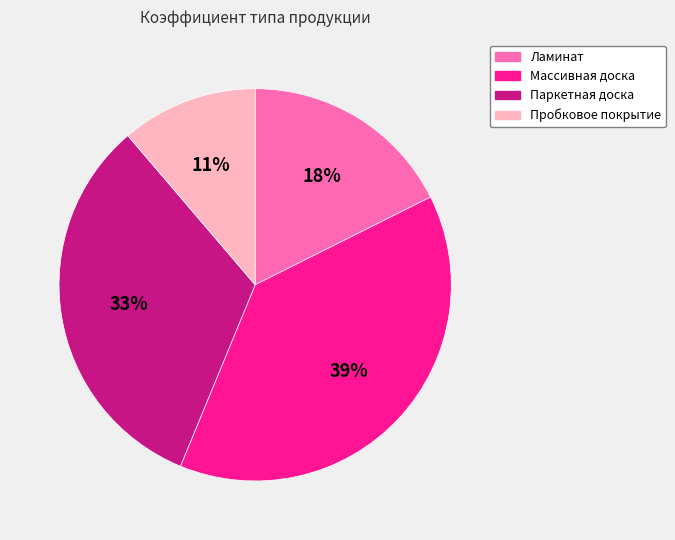

Do Массивная доска and Паркетная доска together represent more than half of the pie?

Yes